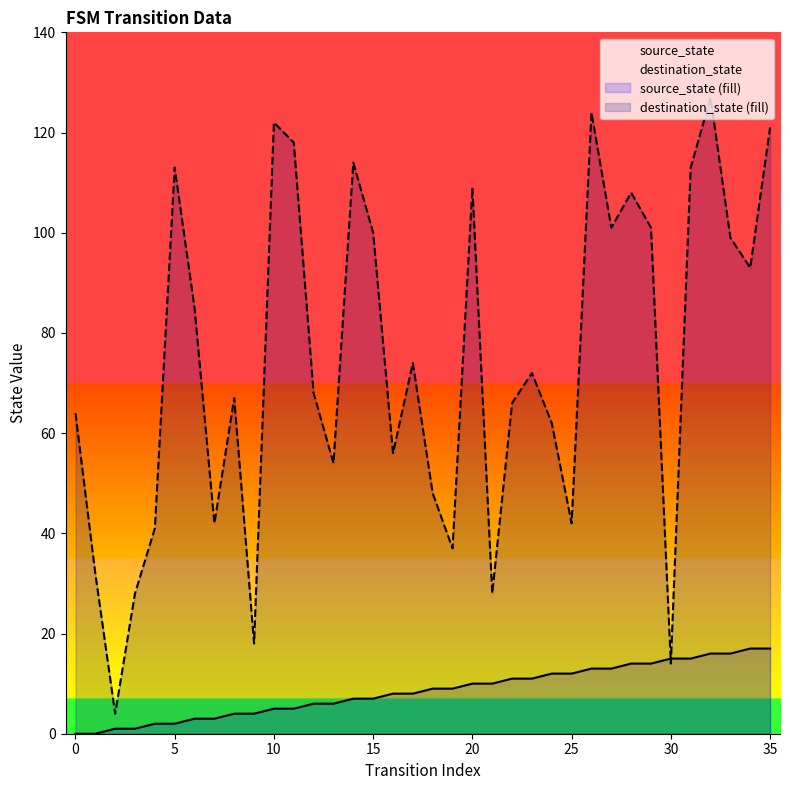

Between which two adjacent categories do source_state and destination_state first intersect?

29 and 30